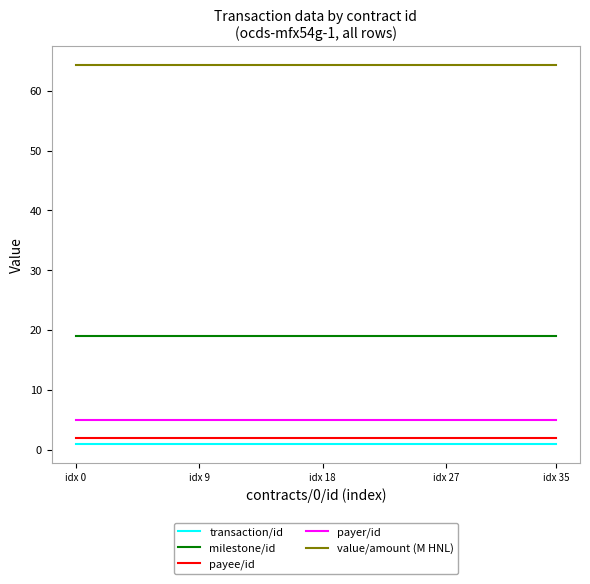

Which series has the largest total across all categories?

value/amount (M HNL)